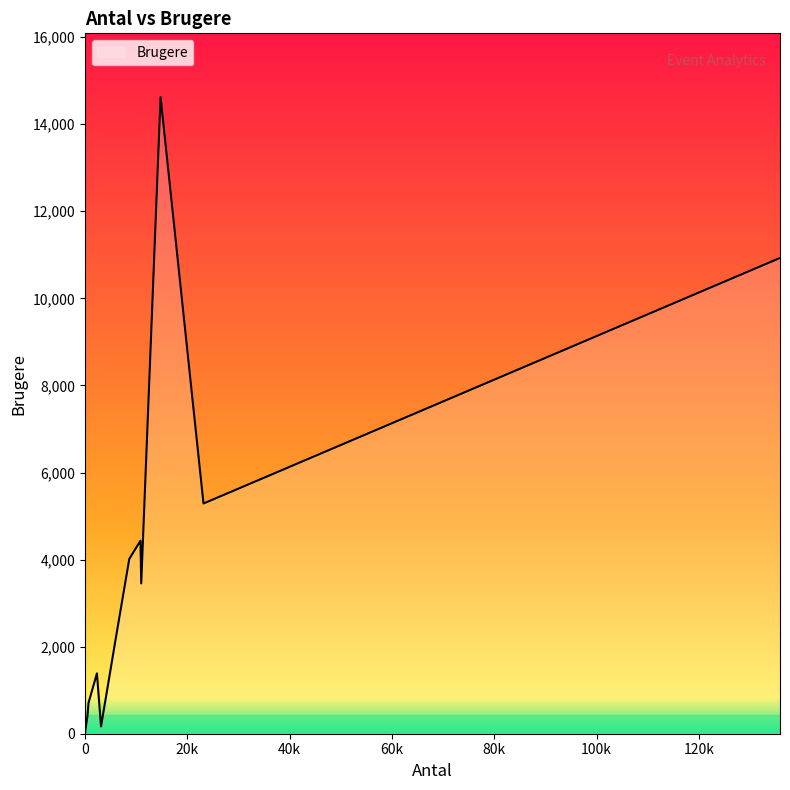

What is the difference between the maximum and minimum values?

14625